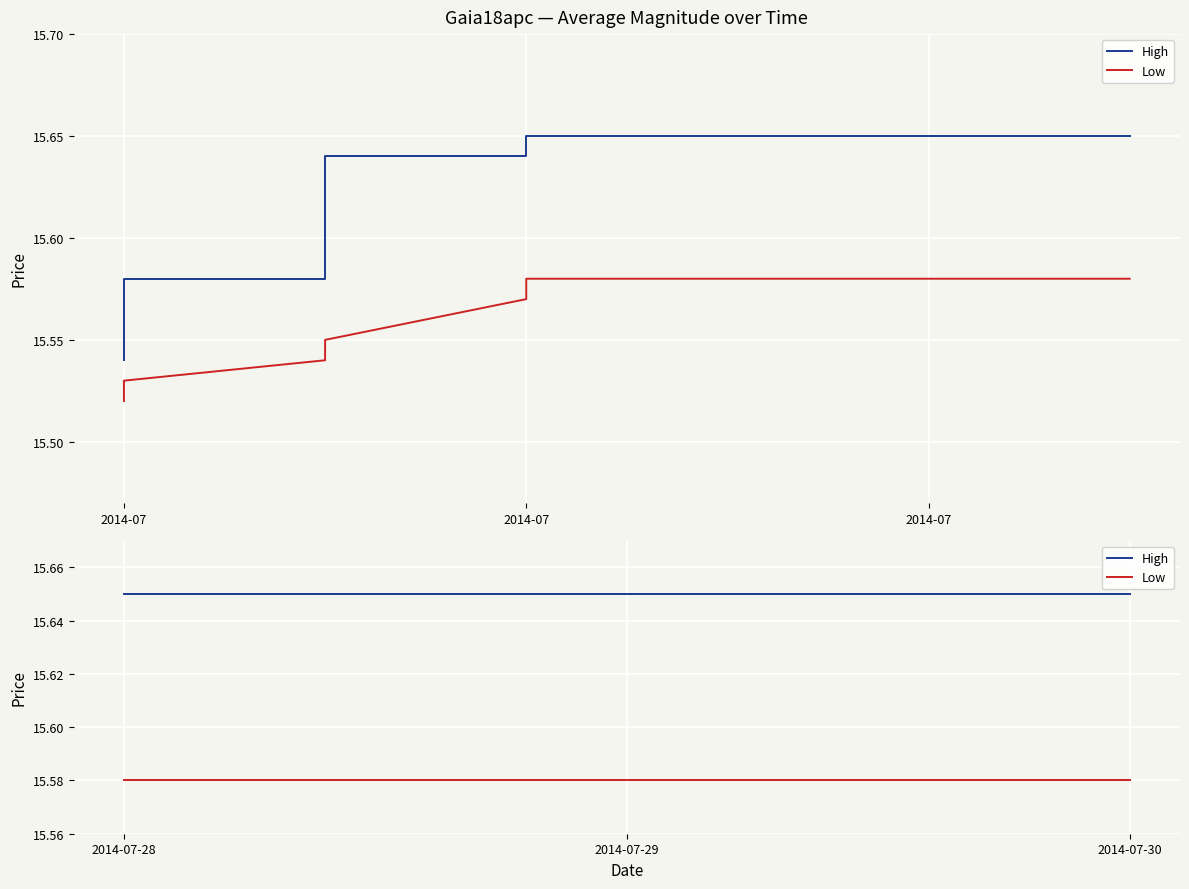

Between 2014-07-28 and 2014-07-29, which series saw the biggest shift?

High